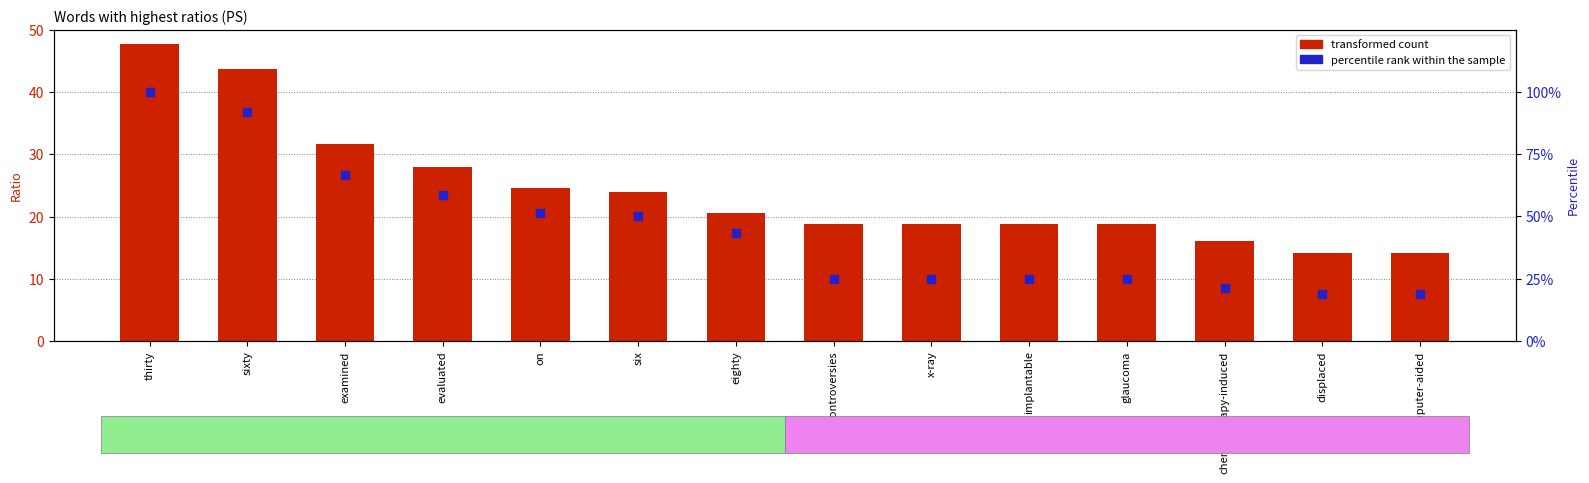

Which series contains the lowest Y value?

transformed count